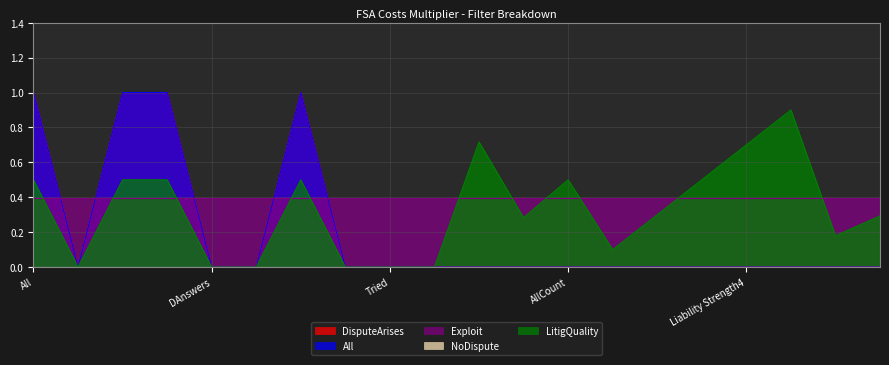

The LitigQuality series shows 0.8 at Not Litigated. True or false?

False